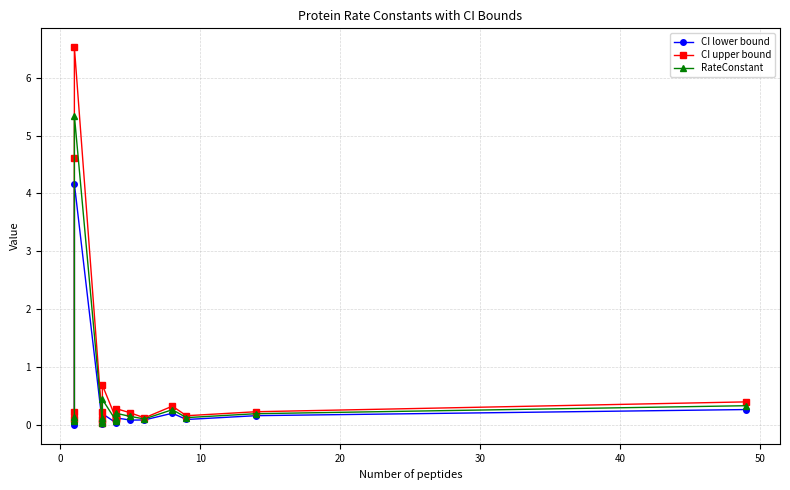

Is it true that CI upper bound equals 0.1 at 10?

True